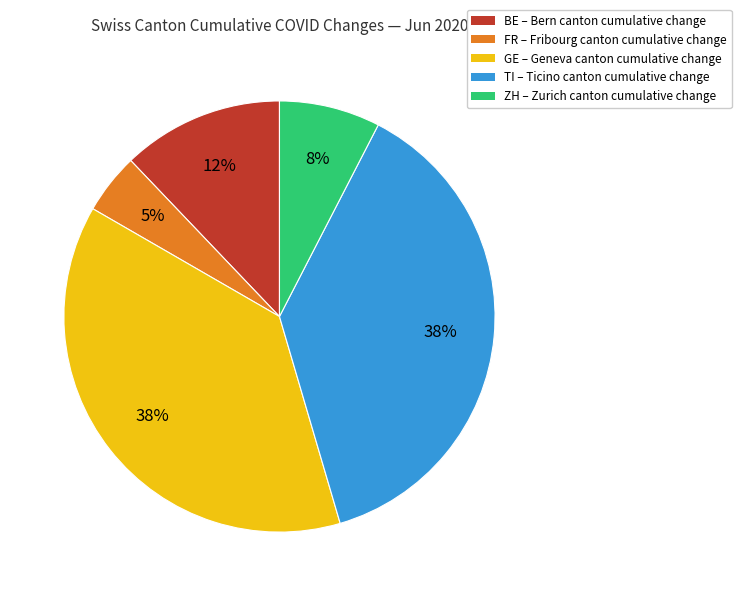

Which category has the smallest portion of the pie?

FR